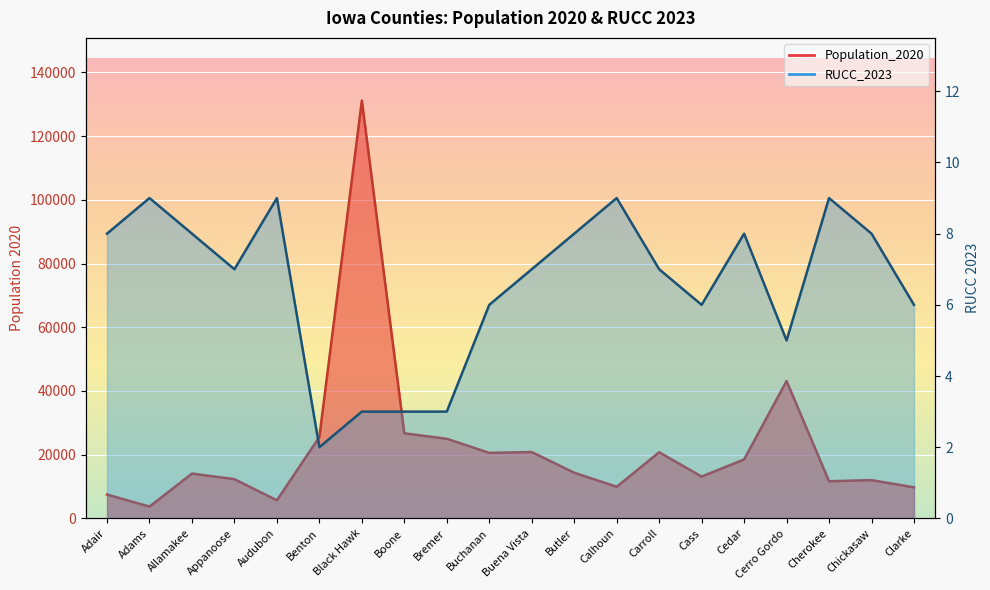

Which series has the largest total across all categories?

Population_2020